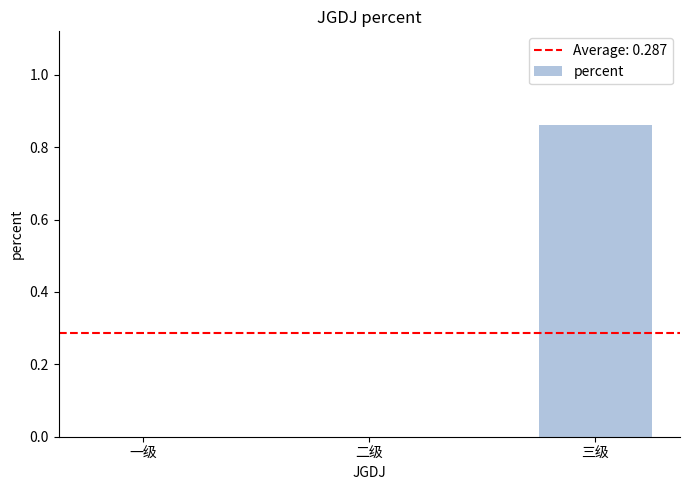

Which has a higher value, 三级 or 二级?

三级